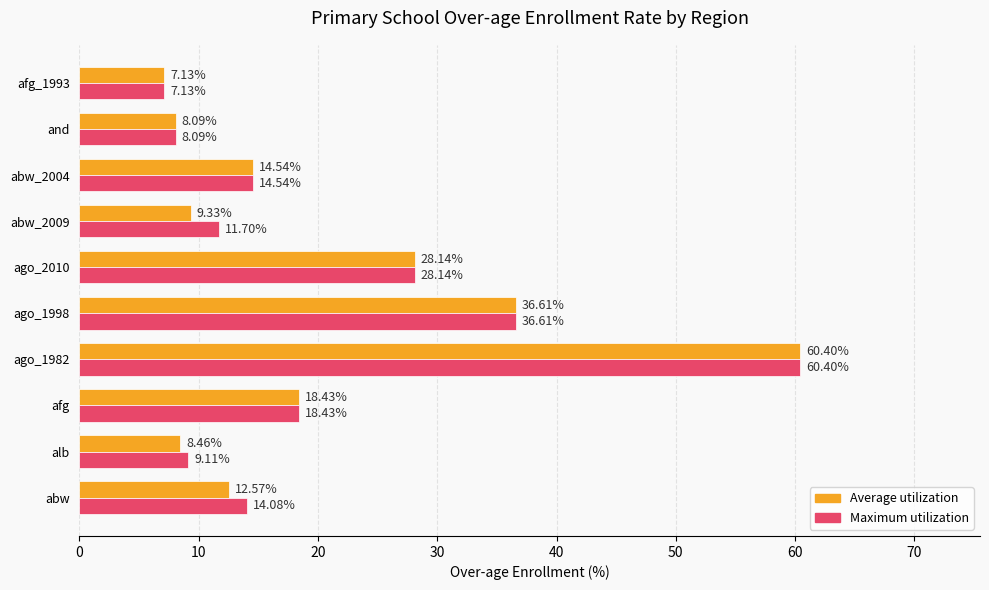

What is the spread (max minus min) of values at abw_2009?

2.4